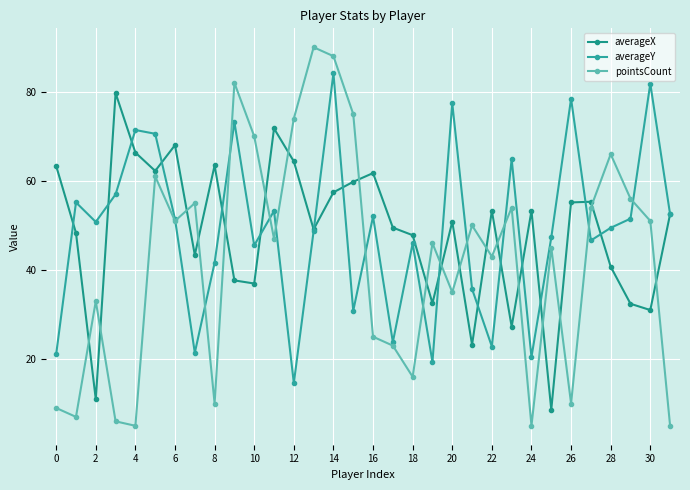

What is the average value of the pointsCount series?

42.1